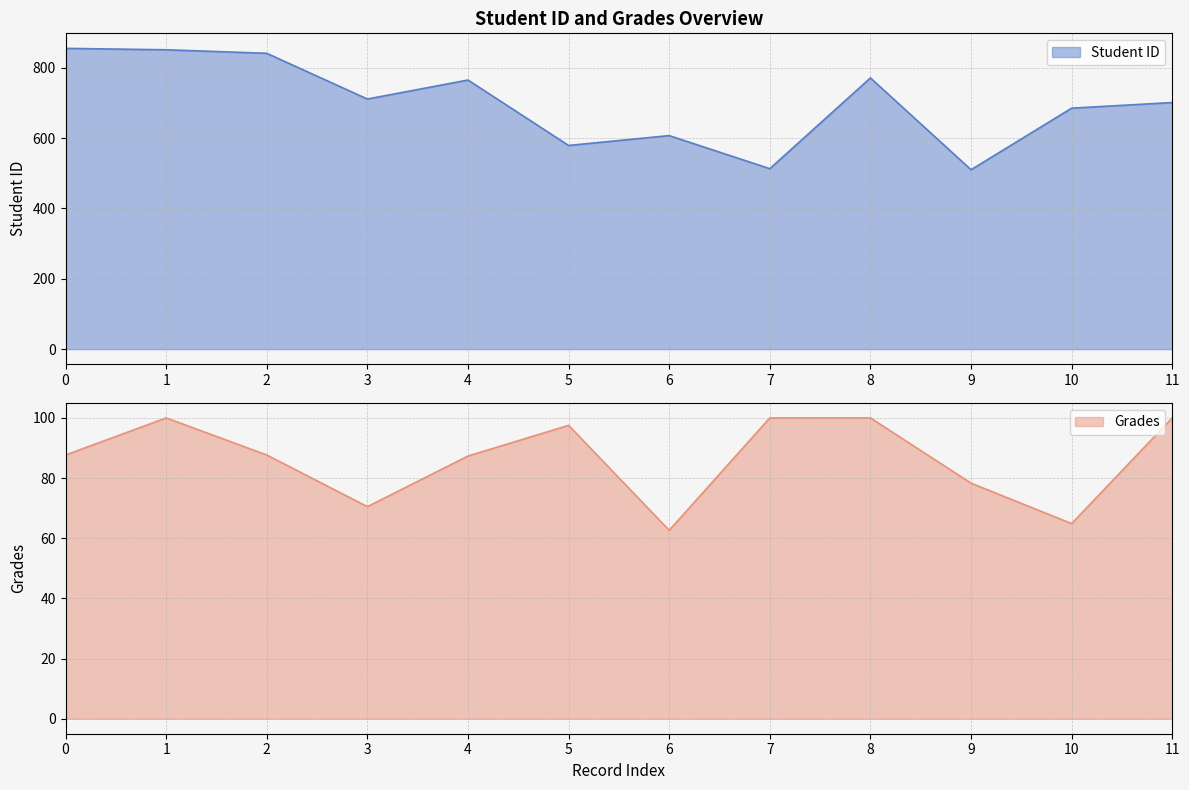

Which category has the lowest value in the Student ID series?

9